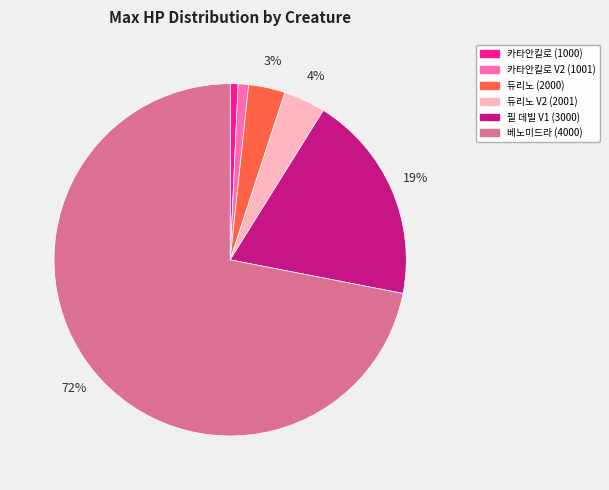

True or false: 듀리노 (2000) accounts for 3% of the total.

True